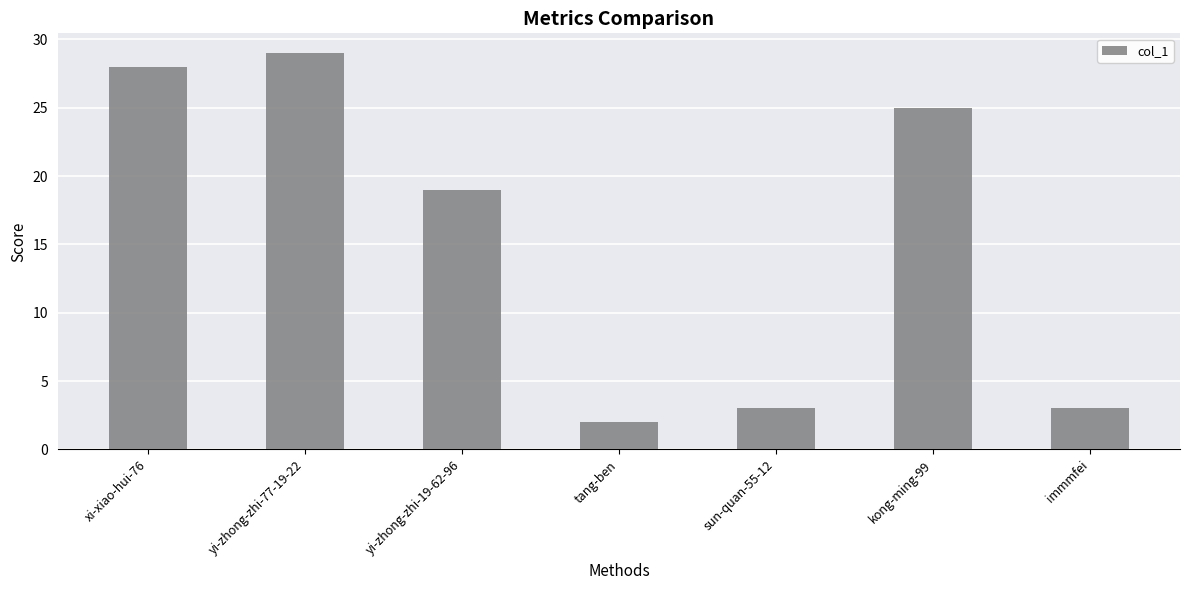

Which category has the lowest value across all series?

tang-ben